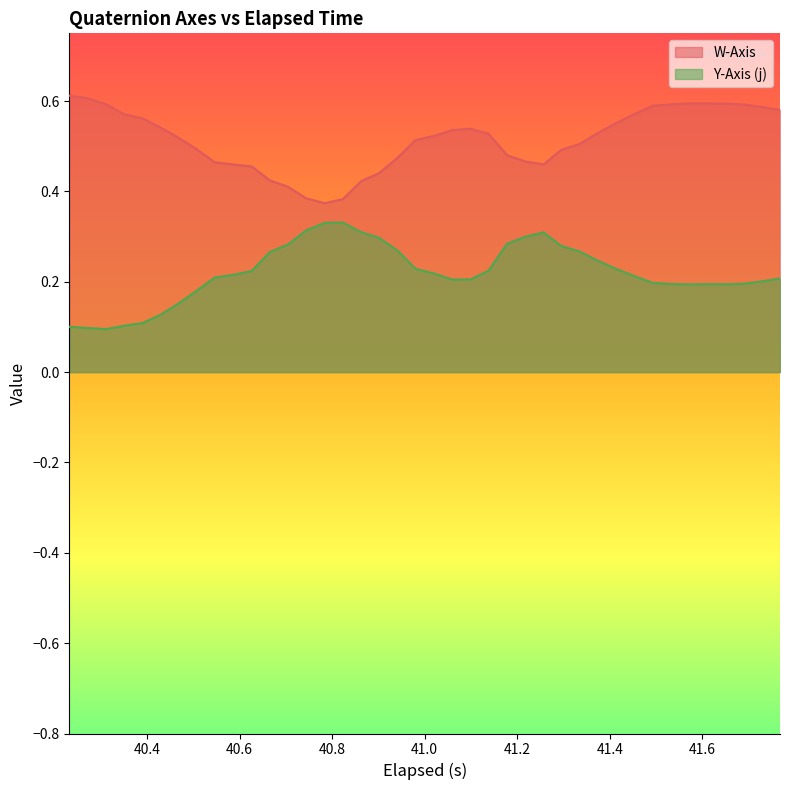

Which series has the largest total across all categories?

W-Axis